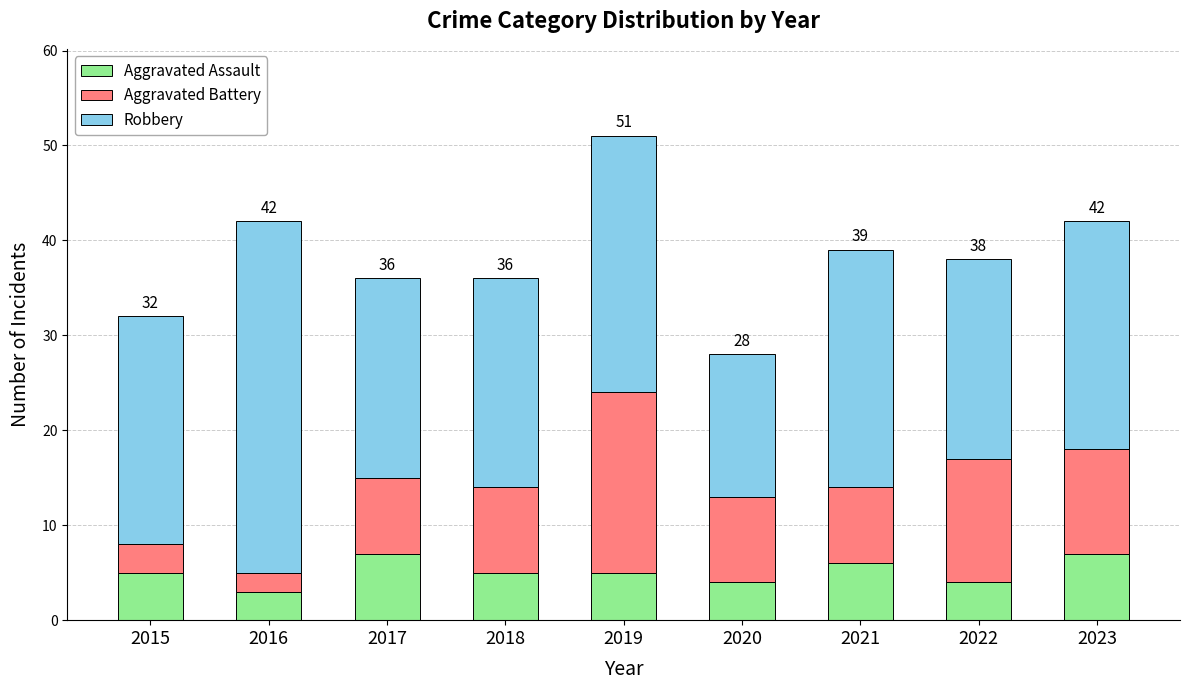

Reading left to right, transcribe the values for Aggravated Assault.

2015=5	2016=3	2017=7	2018=5	2019=5	2020=4	2021=6	2022=4	2023=7